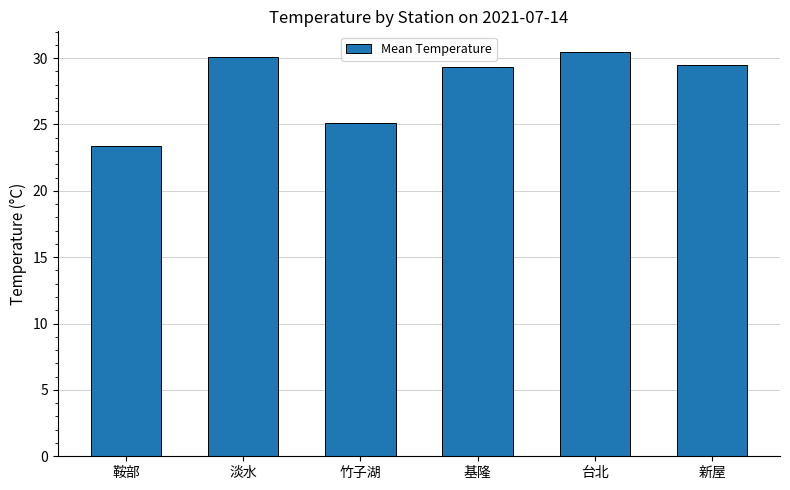

Reading right to left, transcribe all the data shown in this chart.

新屋=29.5	台北=30.5	基隆=29.3	竹子湖=25.1	淡水=30.1	鞍部=23.4